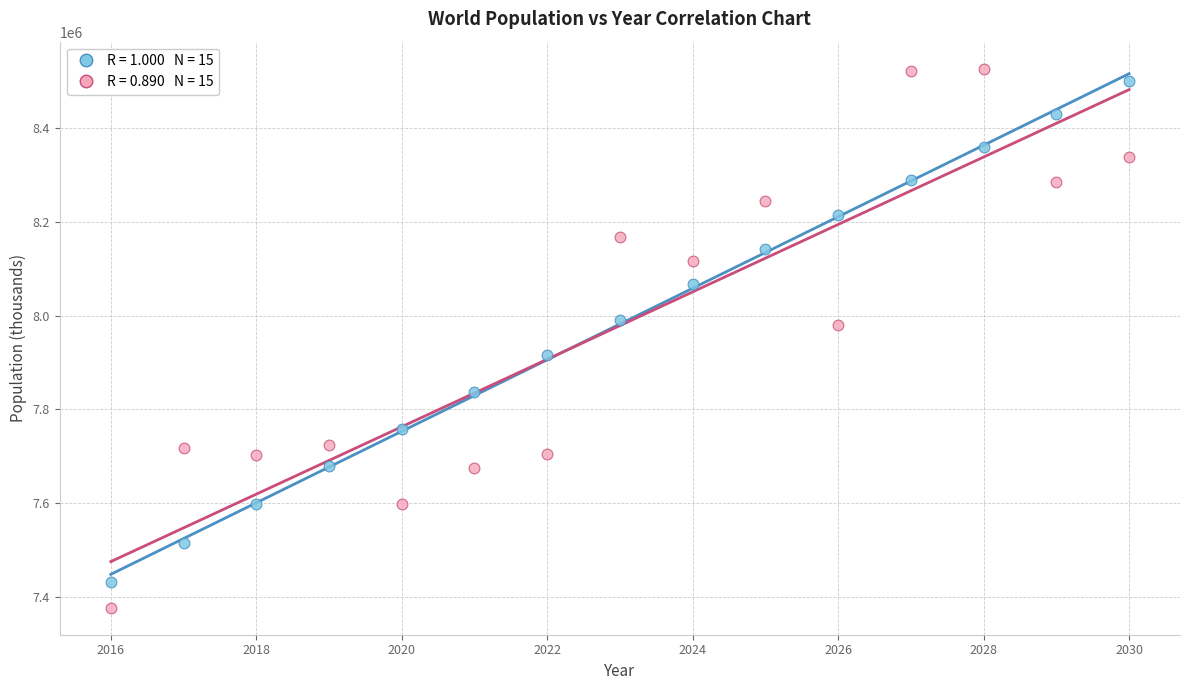

Across all data points, what is the range of Y values (max minus min)?

1149860.3